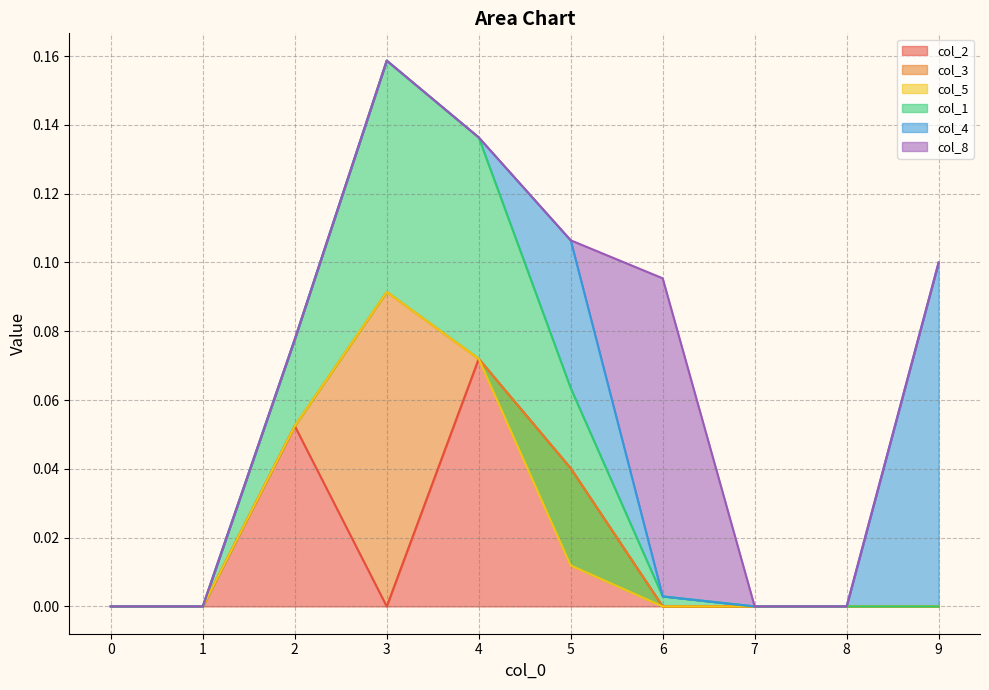

Which category has the highest value in the col_3 series?

3